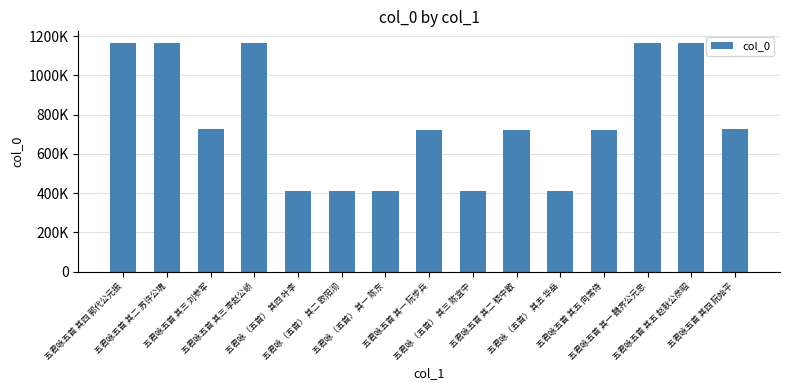

Does the chart contain stacked bars?

No